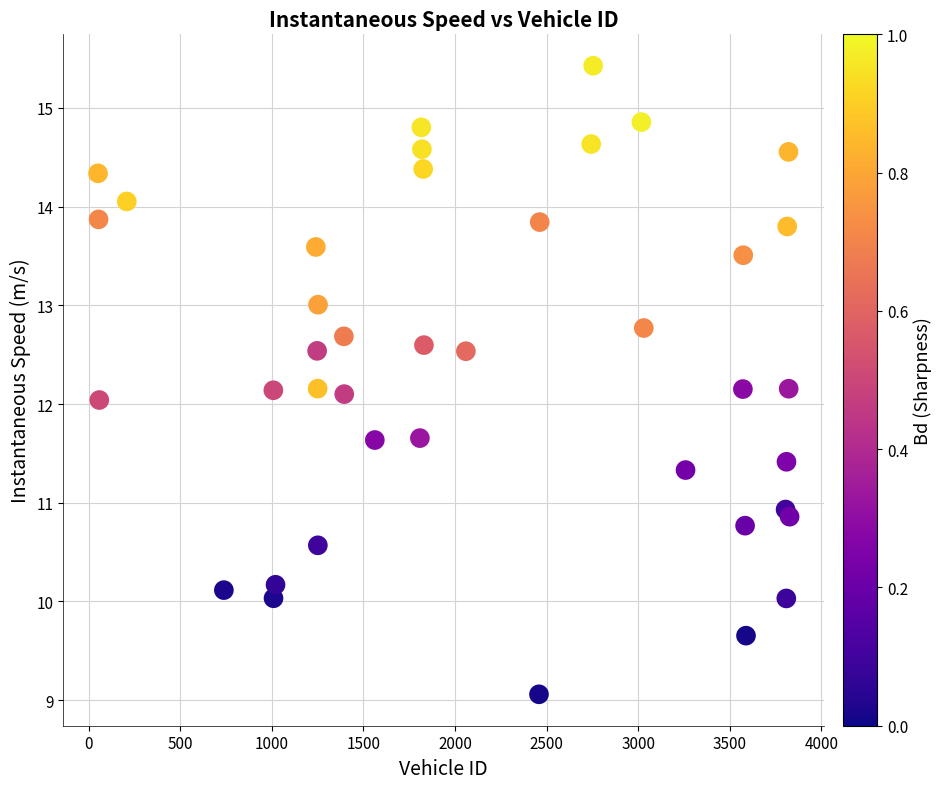

What is the range of X values (max minus min)?

3775.0